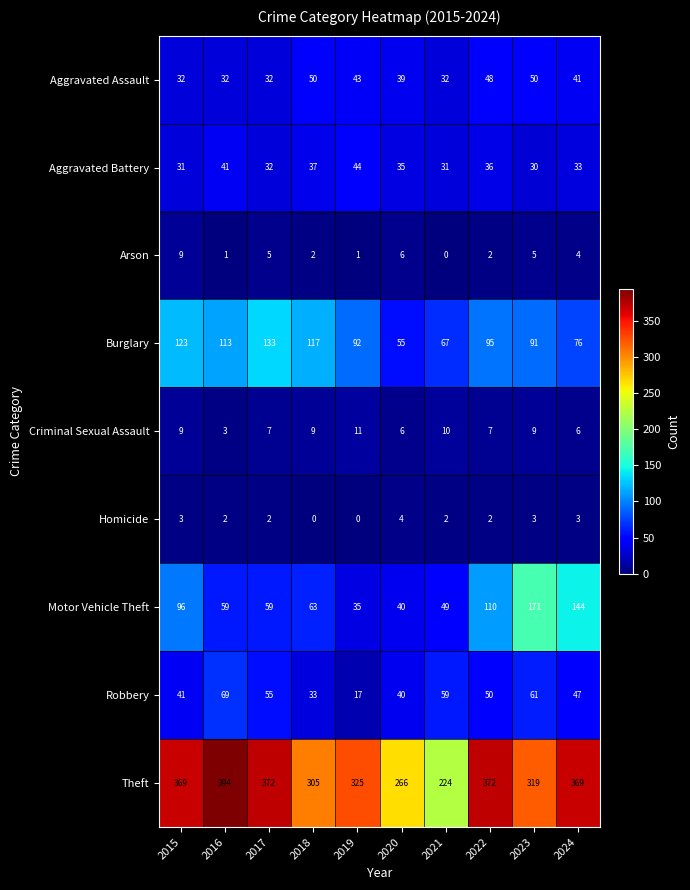

Is it true that Arson equals 1 at 2016?

True